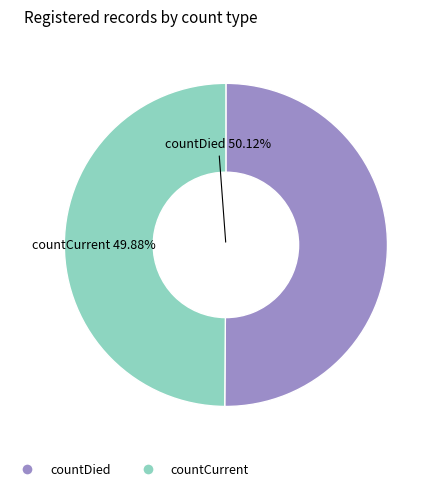

What is the ratio of the value at countDied to the value at countCurrent?

1.0